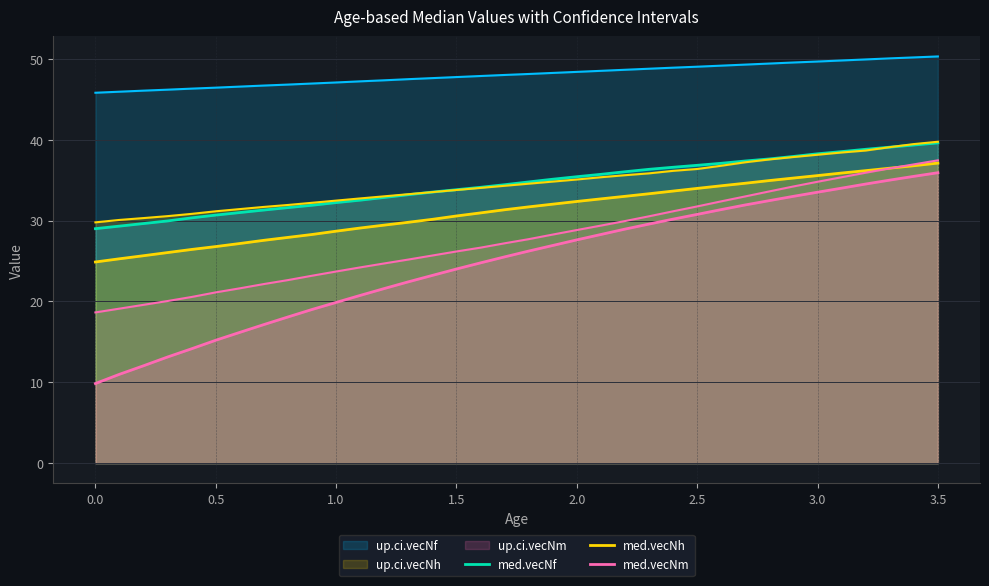

Reading right to left, what are all the values shown in this chart?

up.ci.vecNf: 50.3	50.2	50.1	49.9	49.8	49.7	49.6	49.4	49.3	49.2	49.0	48.9	48.8	48.7	48.5	48.4	48.3	48.1	48.0	47.9	47.8	47.6	47.5	47.4	47.2	47.1	47.0	46.8	46.7	46.6	46.4	46.3	46.2	46.1	45.9	45.8
med.vecNf: 39.6	39.3	39.1	38.8	38.5	38.3	37.9	37.6	37.4	37.1	36.8	36.6	36.3	36.0	35.7	35.4	35.1	34.8	34.4	34.1	33.8	33.5	33.2	32.9	32.5	32.2	31.9	31.6	31.3	31.0	30.7	30.3	30.0	29.6	29.3	29.0
up.ci.vecNh: 39.8	39.5	39.1	38.7	38.4	38.1	37.9	37.6	37.2	36.8	36.4	36.2	35.8	35.6	35.4	35.1	34.8	34.6	34.3	34.0	33.8	33.5	33.3	33.0	32.7	32.5	32.2	31.9	31.7	31.4	31.2	30.8	30.6	30.3	30.1	29.8
med.vecNh: 37.1	36.8	36.5	36.2	35.9	35.6	35.3	35.0	34.6	34.3	34.0	33.6	33.3	33.0	32.7	32.4	32.0	31.7	31.3	30.9	30.6	30.2	29.8	29.4	29.1	28.7	28.3	27.9	27.6	27.2	26.8	26.4	26.0	25.7	25.3	24.9
up.ci.vecNm: 37.5	37.0	36.5	35.9	35.4	34.8	34.2	33.6	33.0	32.4	31.8	31.1	30.5	29.9	29.4	28.8	28.3	27.7	27.2	26.7	26.2	25.7	25.2	24.7	24.2	23.7	23.2	22.6	22.2	21.6	21.1	20.6	20.1	19.6	19.1	18.6
med.vecNm: 35.9	35.5	35.0	34.5	34.0	33.5	33.0	32.5	31.9	31.4	30.8	30.2	29.6	28.9	28.3	27.6	26.9	26.2	25.5	24.8	24.0	23.2	22.4	21.6	20.7	19.9	19.0	18.1	17.1	16.2	15.2	14.2	13.1	12.0	11.0	9.8